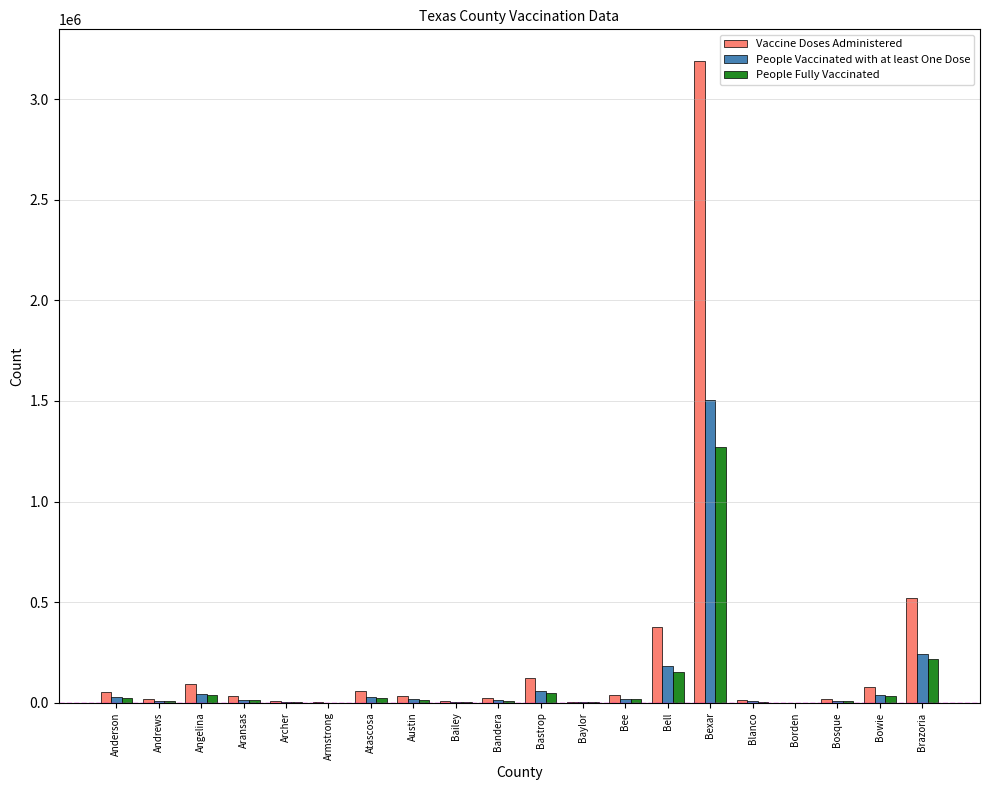

What is the approximate value of People Fully Vaccinated at Angelina?

39269